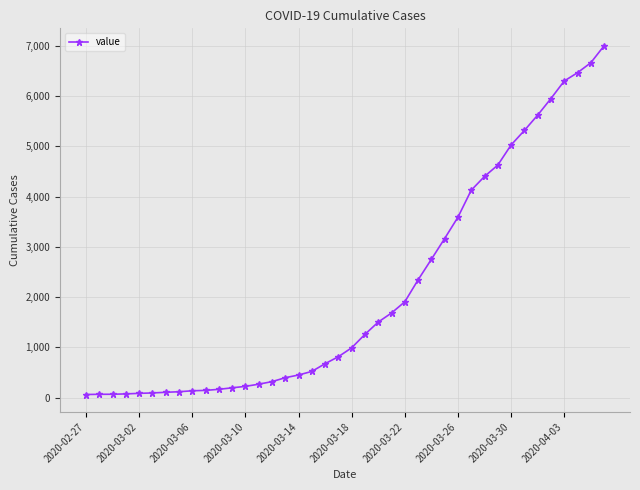

What is the difference between the maximum and minimum values?

6939